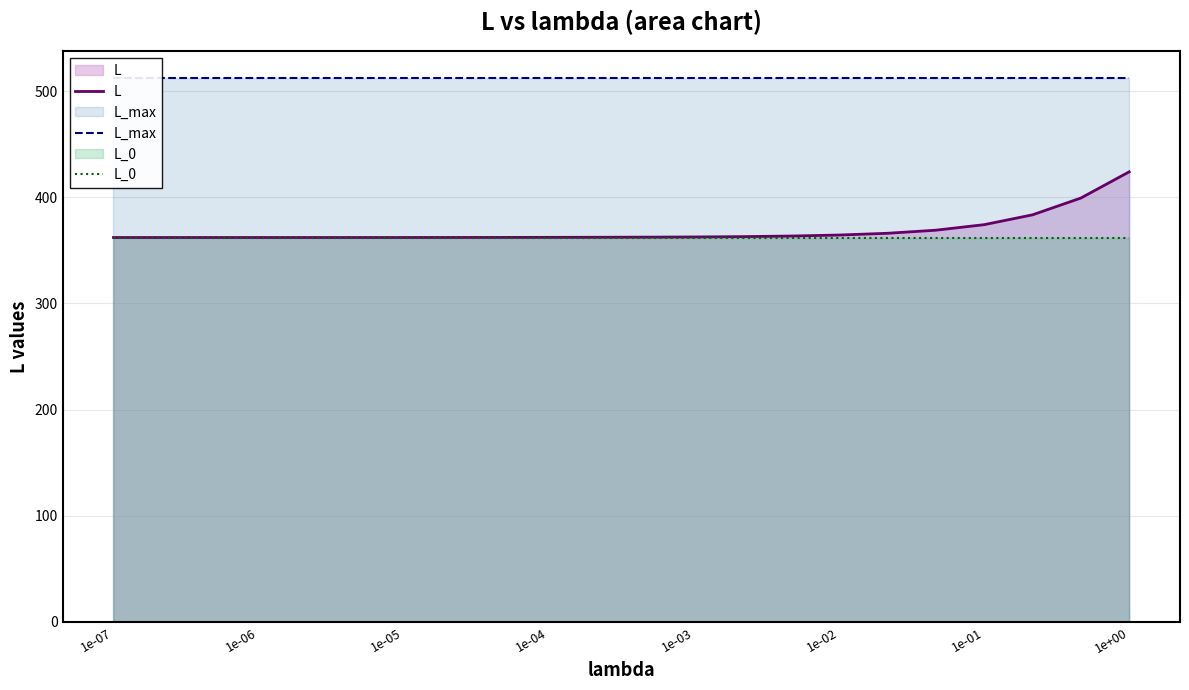

What is the highest value of the L_0 series?

362.0